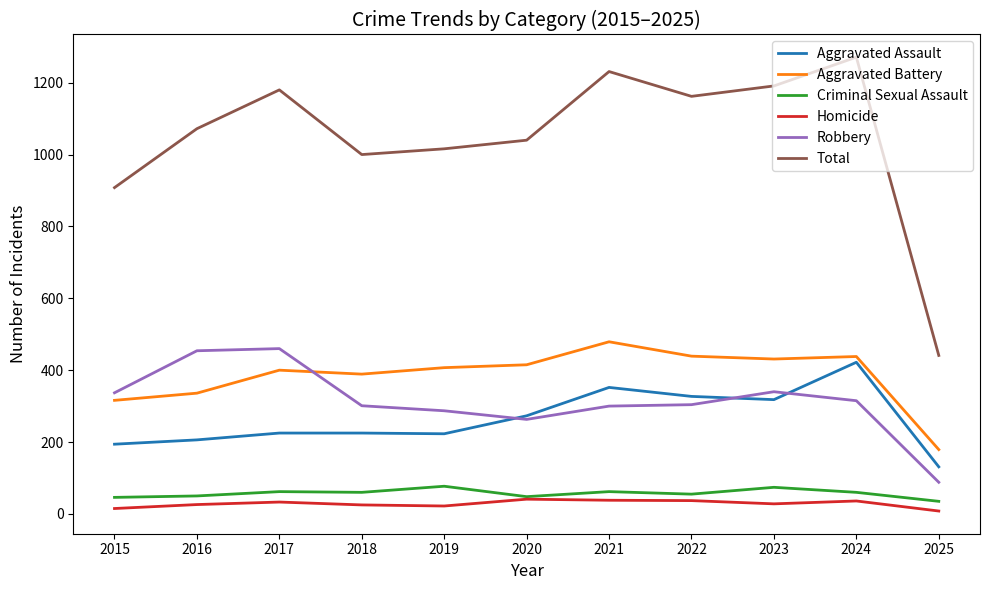

True or false: Total and Robbery intersect in this chart.

False